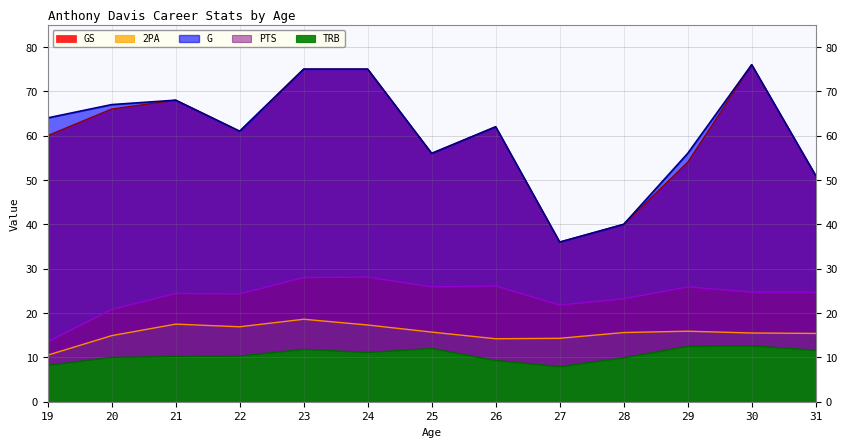

At 22, list the series in order from smallest to largest.

TRB, 2PA, PTS, GS, G